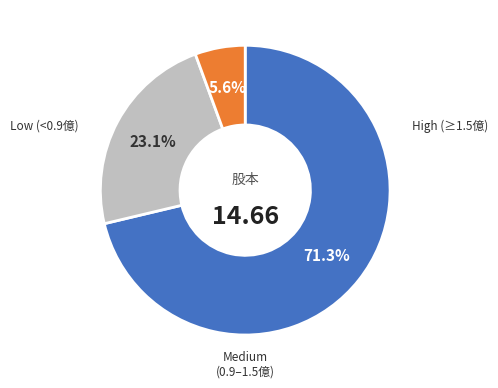

Count the number of slices in the pie.

3